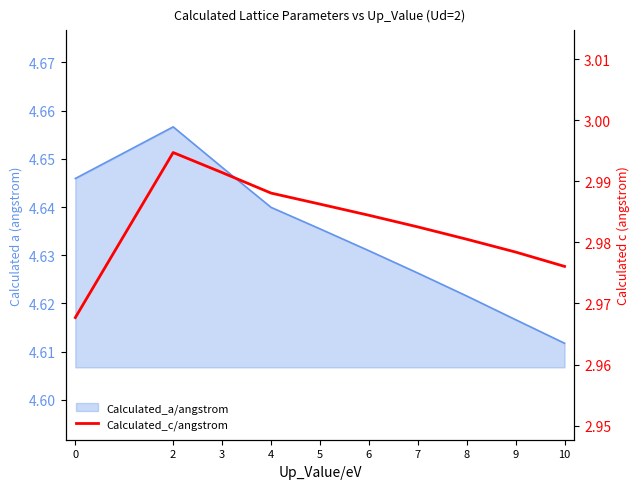

How many interior local peaks (higher than both neighbors) does the data have?

1